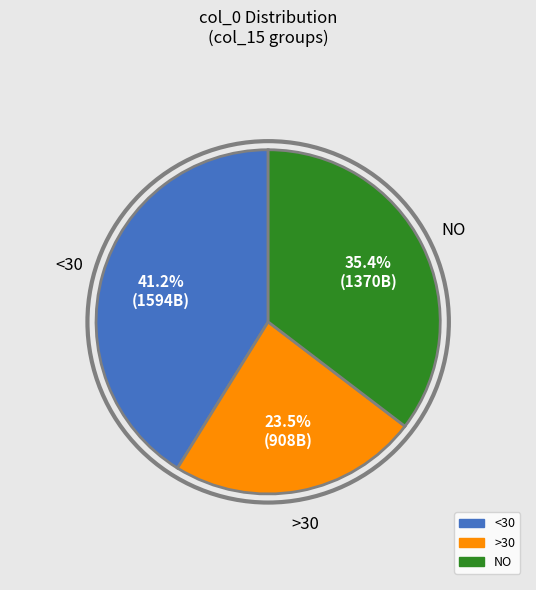

Count the number of slices in the pie.

3